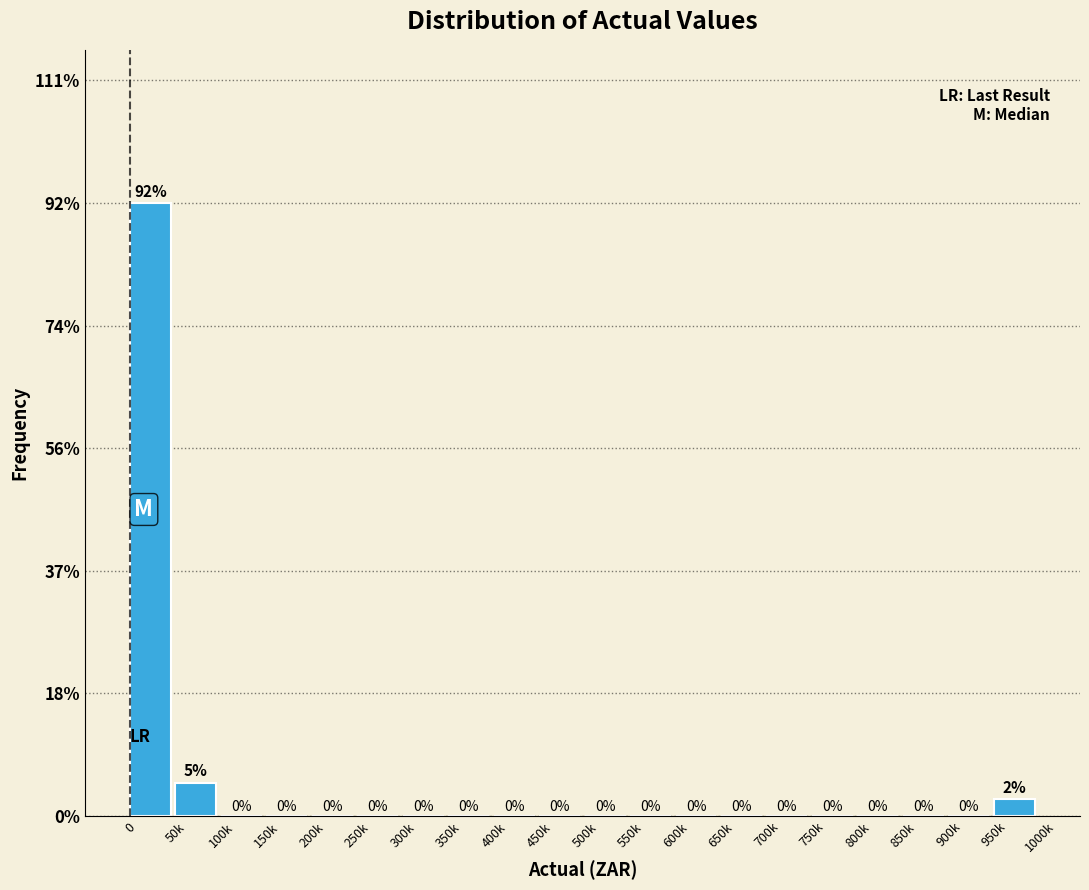

Where is the data nearest to the value 46?

50k